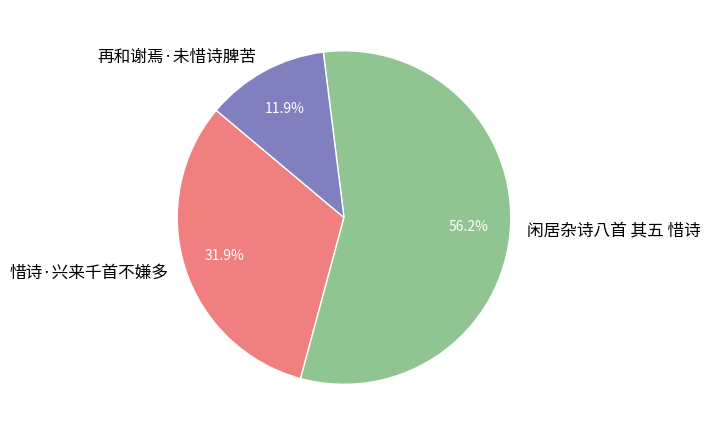

Which category has the biggest portion of the pie?

闲居杂诗八首 其五 惜诗